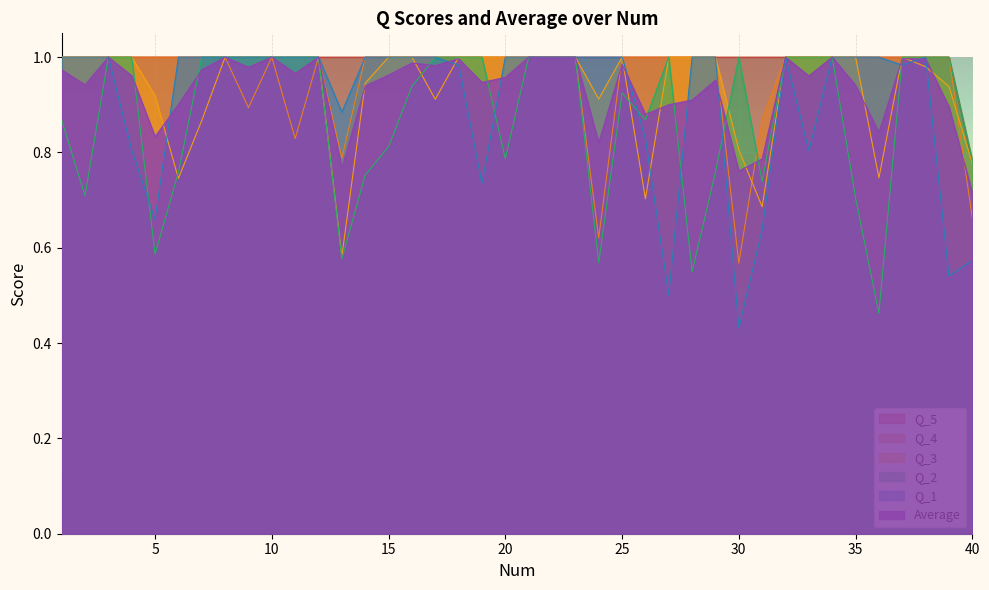

What is the difference between the maximum and minimum values in the Q_3 series?

0.4